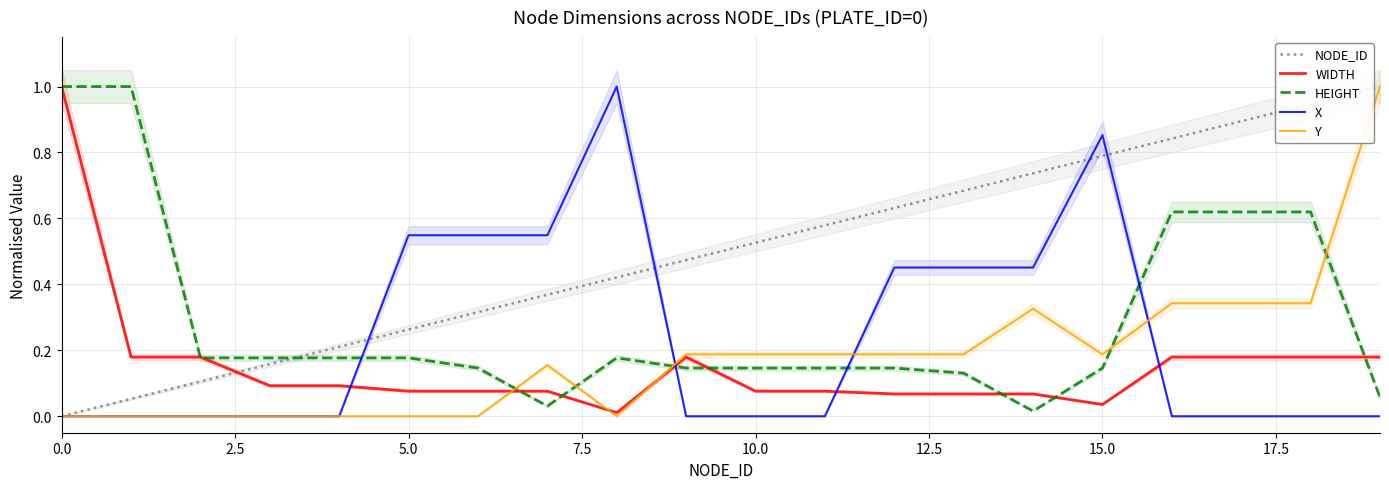

How many intersections are there between NODE_ID and HEIGHT?

1